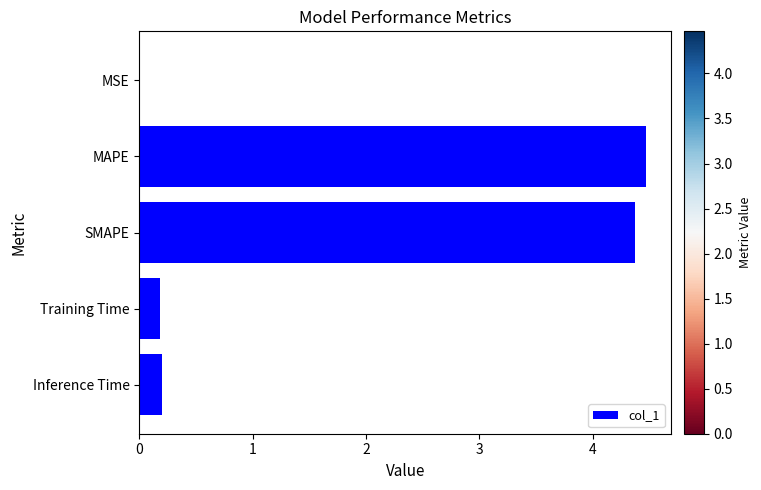

What is the change in value from SMAPE to Inference Time?

-4.2